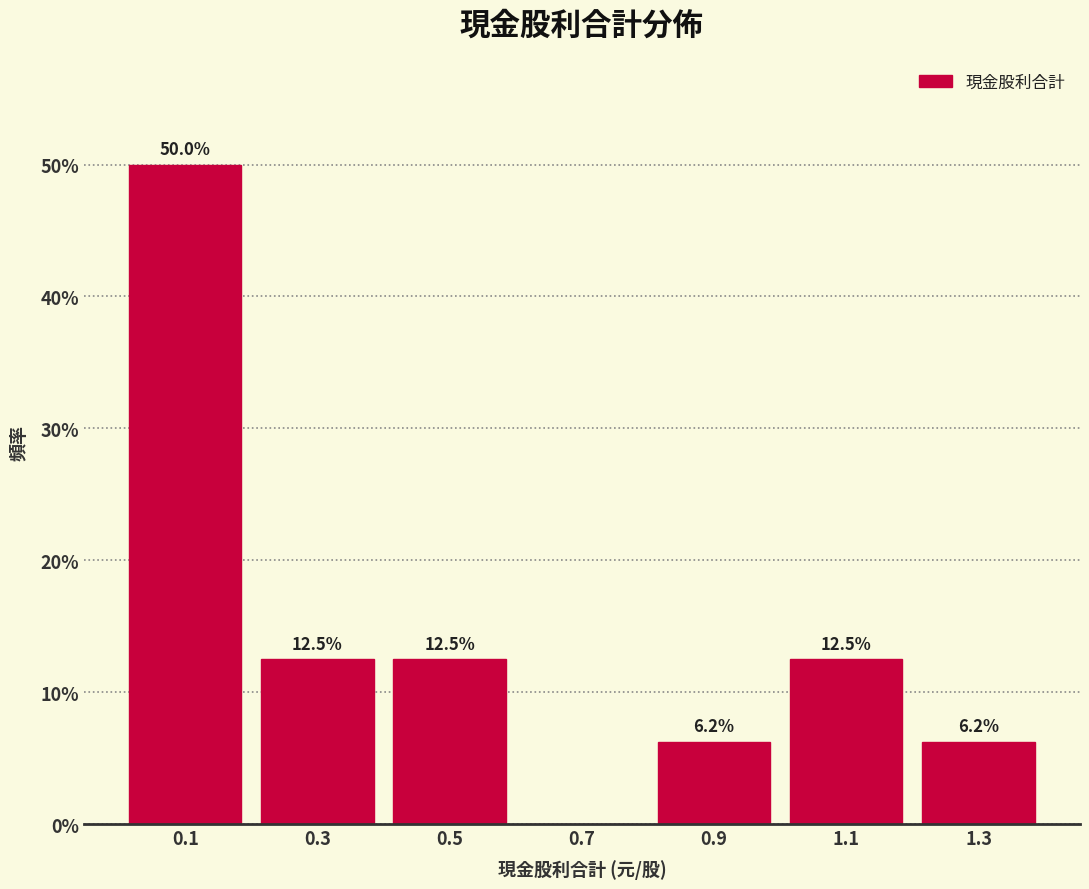

Which range on the x-axis has the tallest bar?

0.0 to 0.2